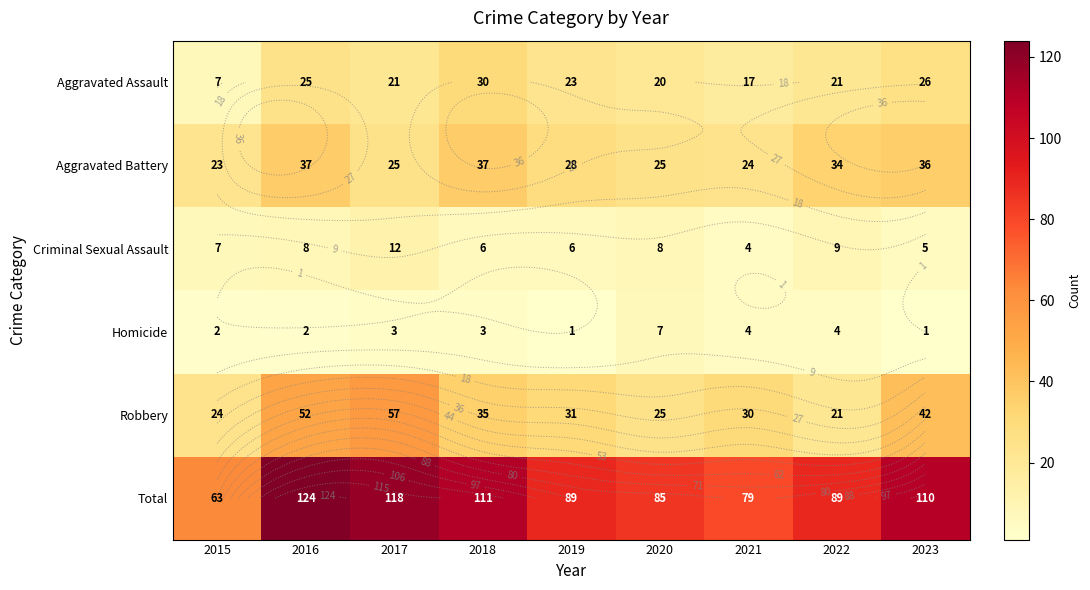

The value of Homicide at 2017 is 2. True or false?

False